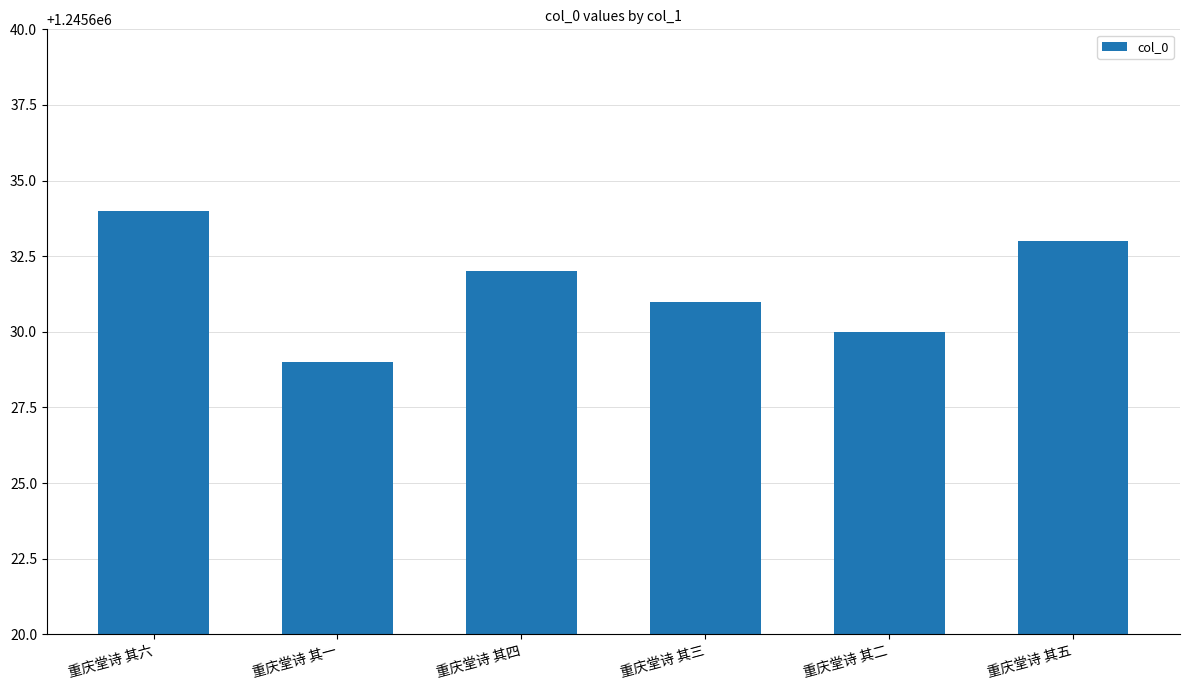

What is the value of the 5th bar from the left?

1245630